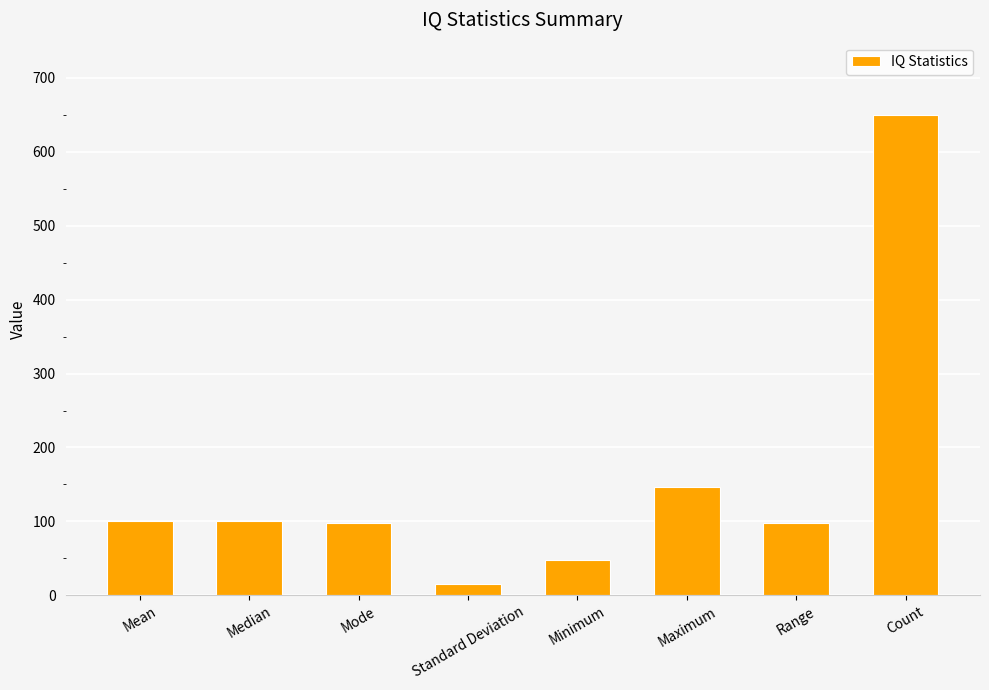

What is the maximum value shown in the chart?

650.0